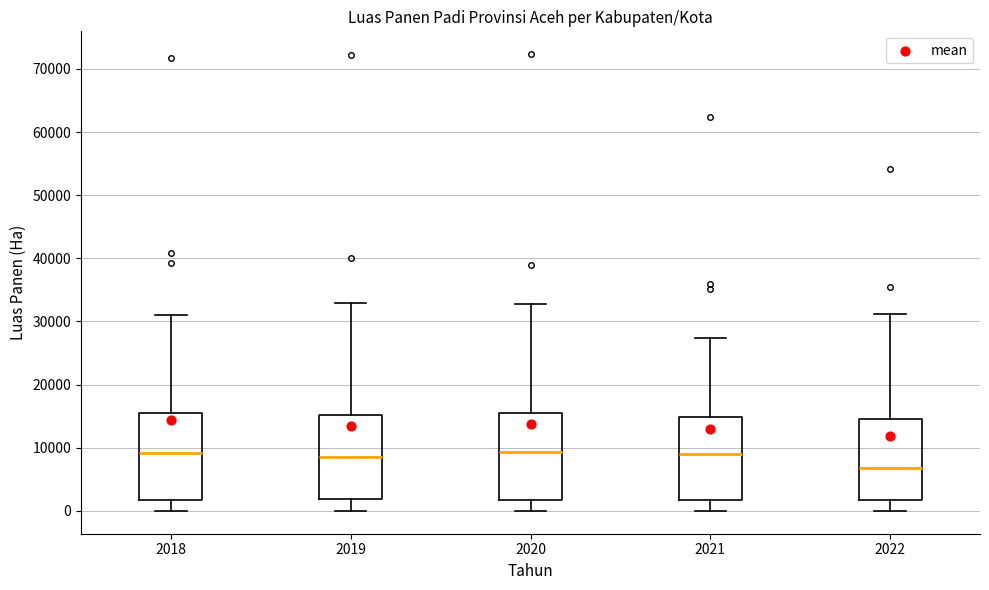

Reading left to right, transcribe this box plot: for each box, give where its median line is, the range the box spans, and where its two whiskers end, as read against the y-axis. The values are not printed on the chart, so give them approximately, as read against the axis.

2018: median 9000, box 2000 to 15000, whiskers 0 to 31000
2019: median 9000, box 2000 to 15000, whiskers 0 to 33000
2020: median 9000, box 2000 to 15000, whiskers 0 to 33000
2021: median 9000, box 2000 to 15000, whiskers 0 to 27000
2022: median 7000, box 2000 to 15000, whiskers 0 to 31000